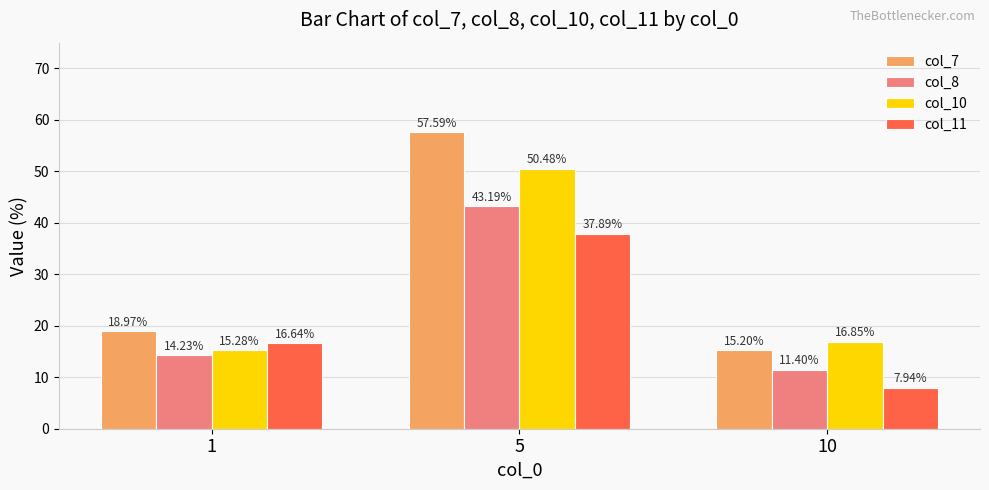

At which category does the chart reach its minimum across all series?

10